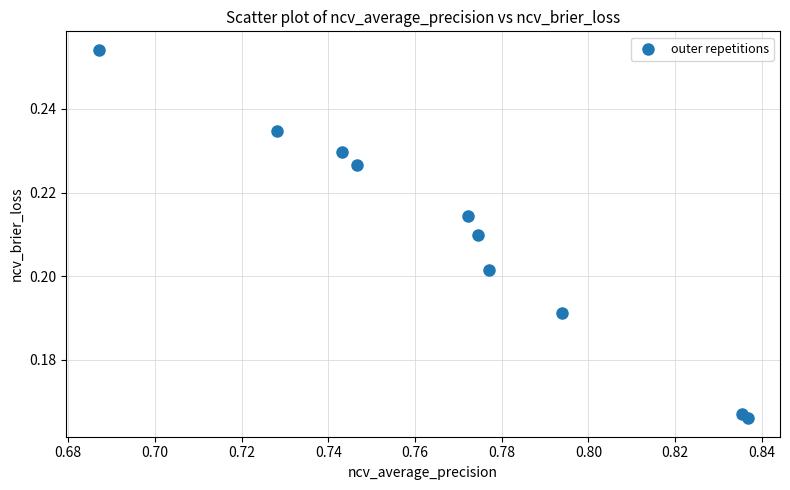

What is the average X value?

0.8